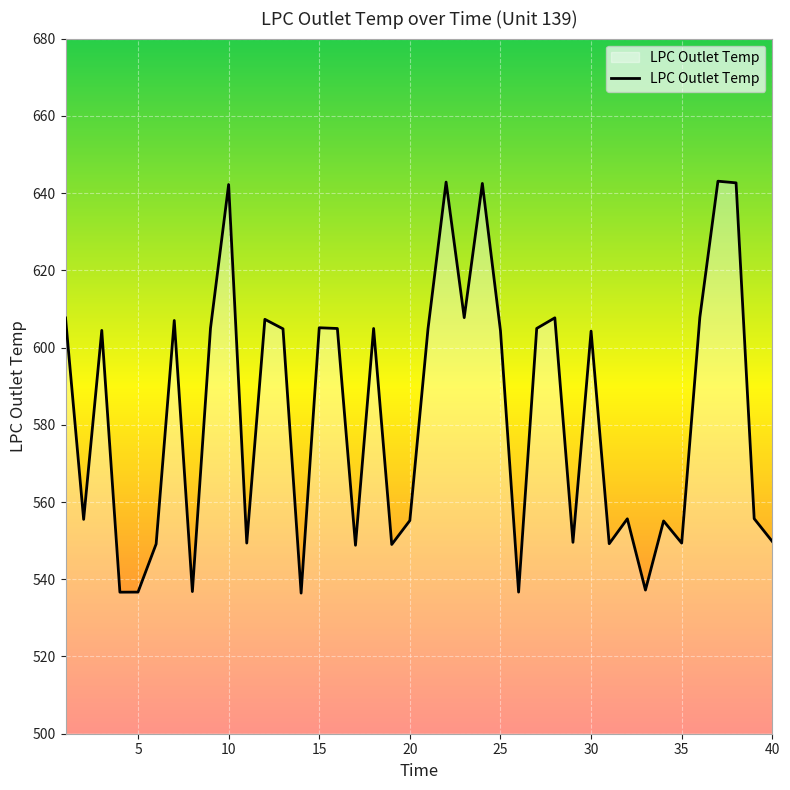

What is the maximum value shown in the chart?

643.1